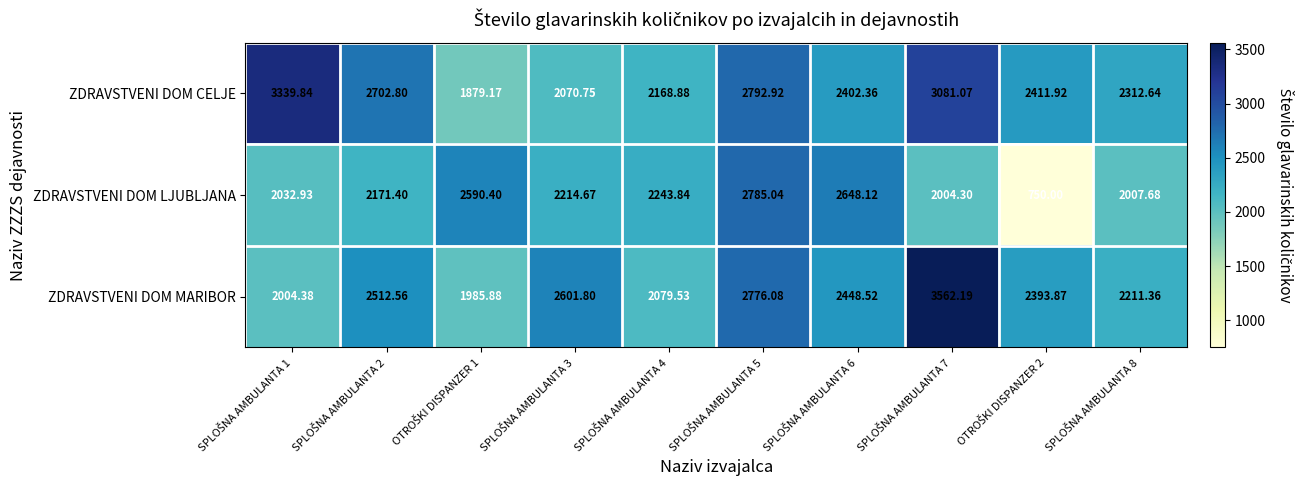

Rank the series by their average value, from highest to lowest.

ZDRAVSTVENI DOM CELJE, ZDRAVSTVENI DOM MARIBOR, ZDRAVSTVENI DOM LJUBLJANA